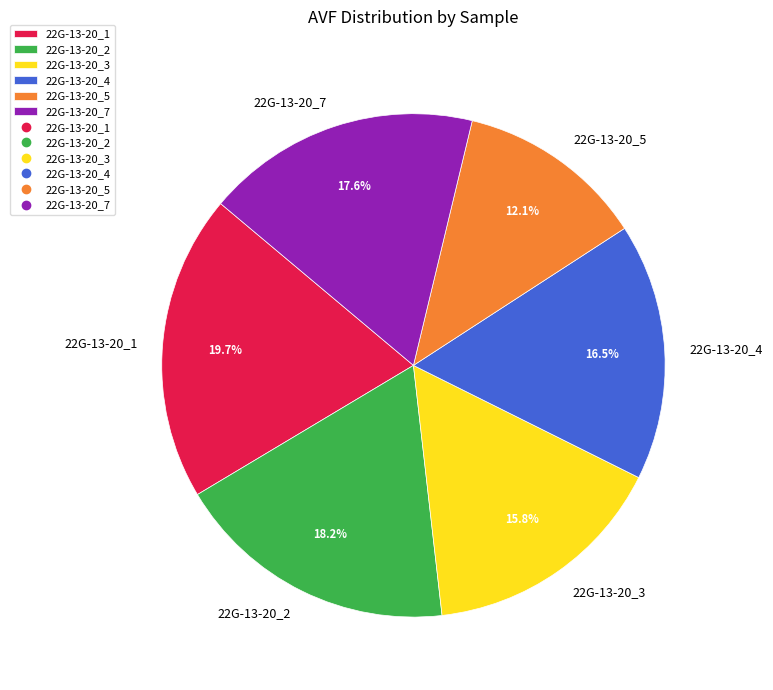

What is the largest slice in the pie chart?

22G-13-20_1